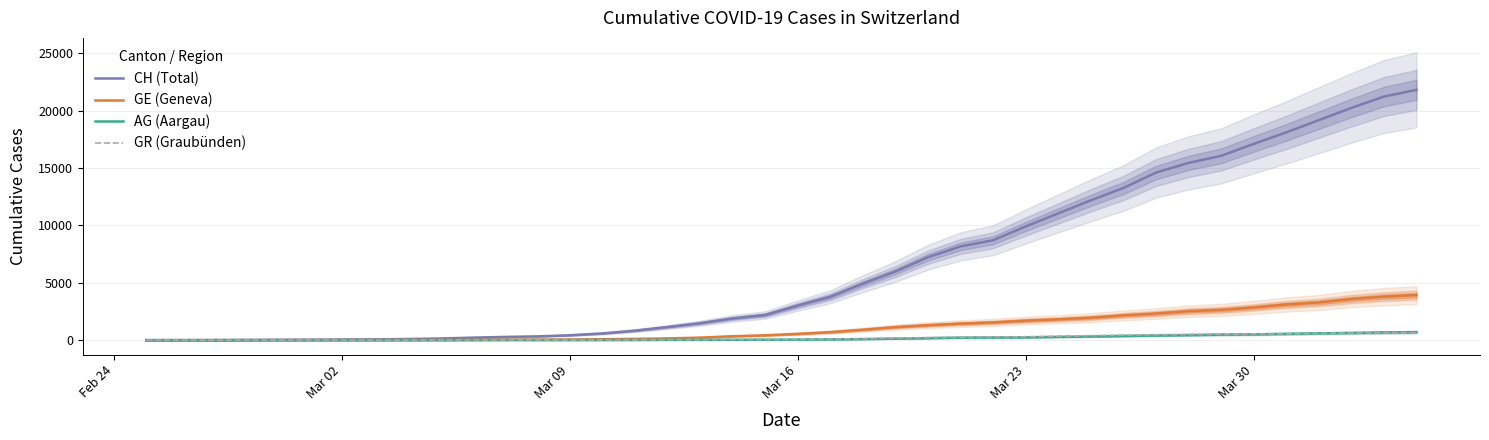

What is the maximum value for CH (Total)?

21815